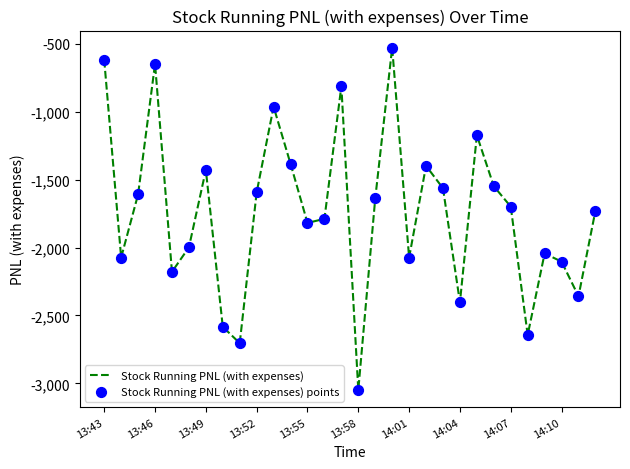

What is the difference between the maximum and minimum values?

2520.0